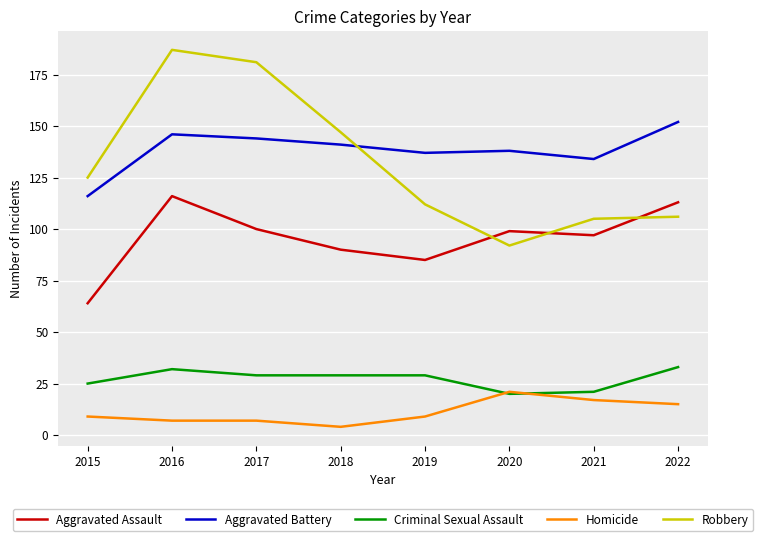

What is the maximum value shown in the chart?

187